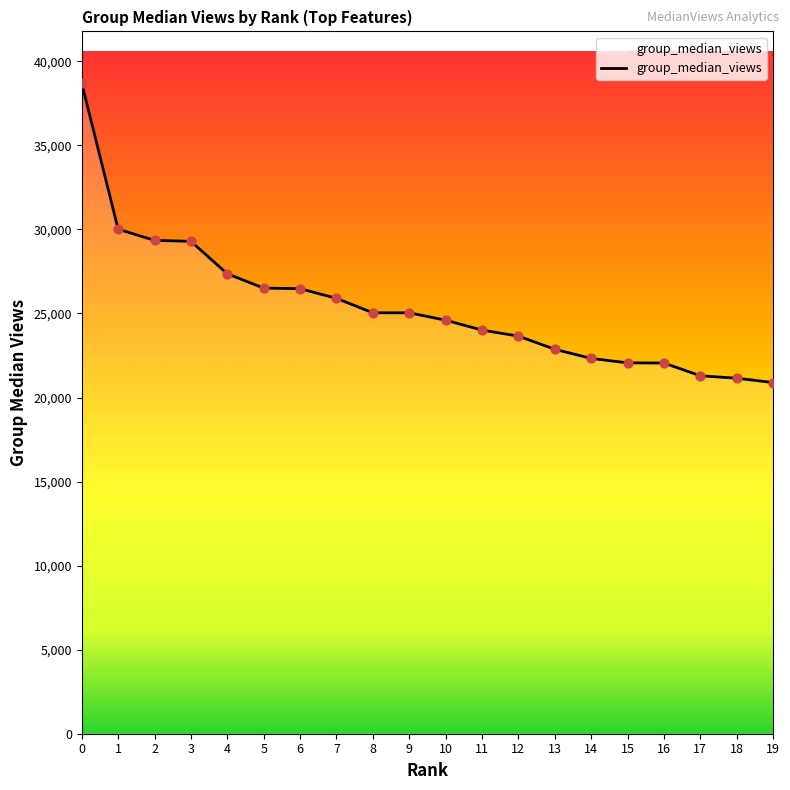

What is the ratio of the value at 12 to the value at 13?

1.0